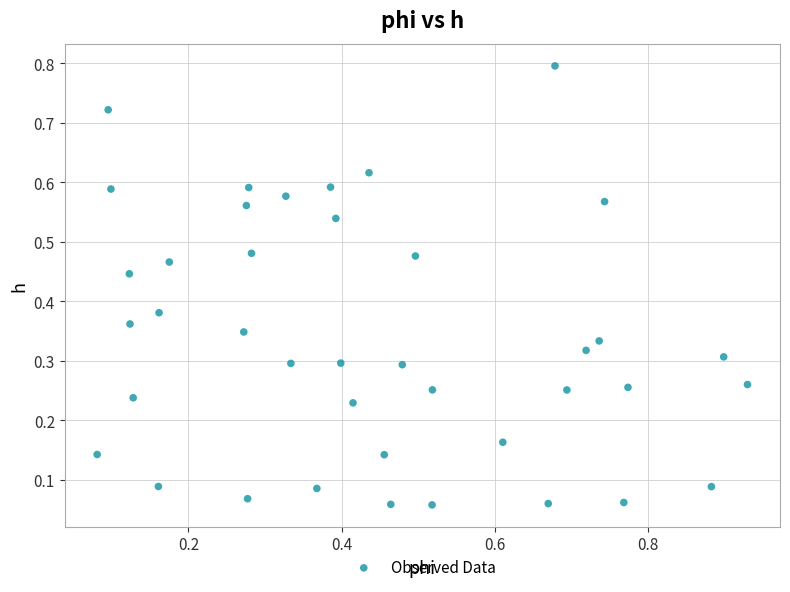

What is the range of X values (max minus min)?

0.8